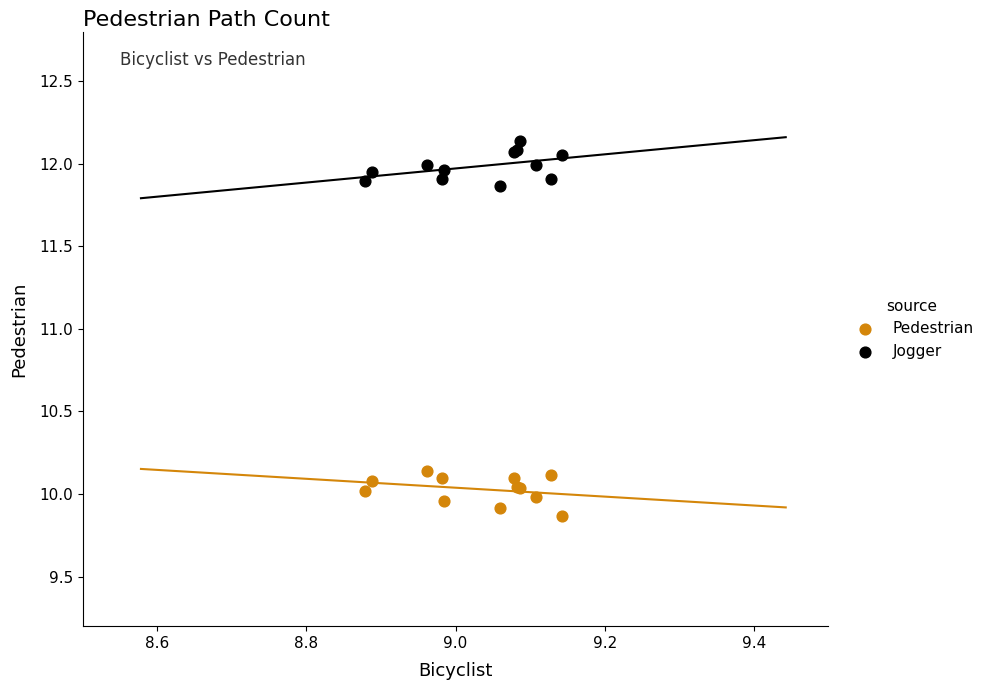

Which series reaches the minimum Y coordinate?

Pedestrian